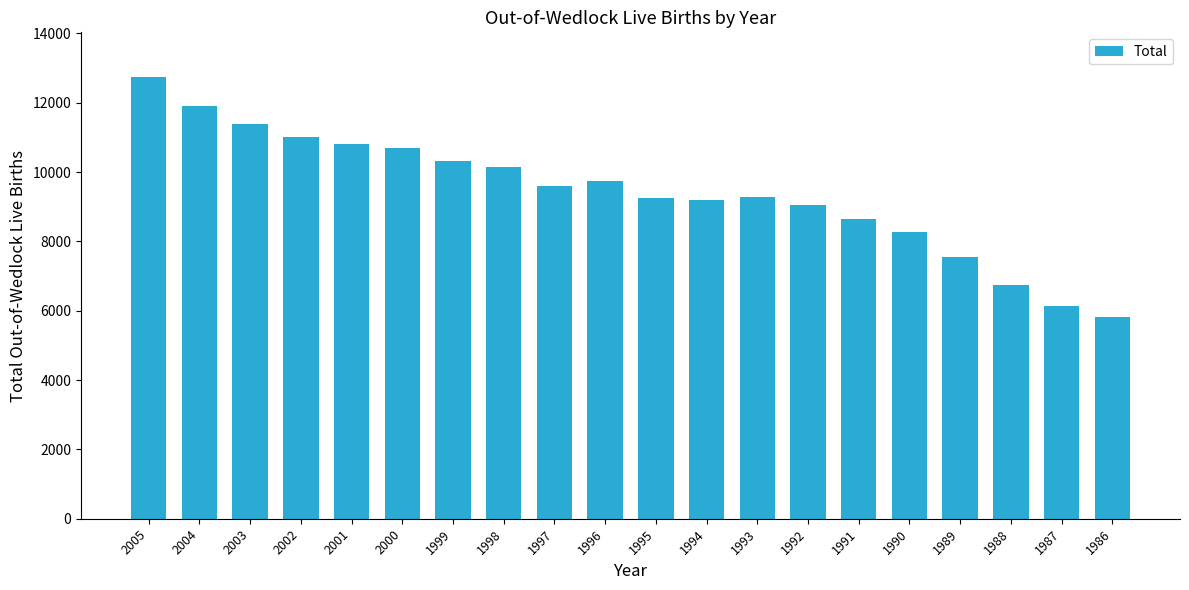

Are the bars grouped side by side (vs. stacked)?

No